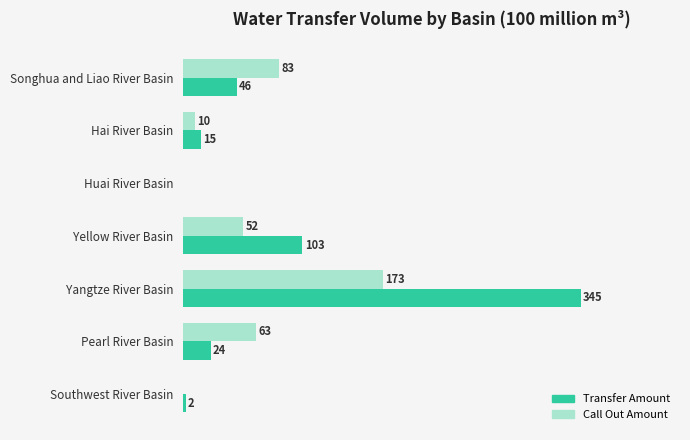

Between Huai River Basin and Yangtze River Basin, which series saw the biggest shift?

Transfer Amount